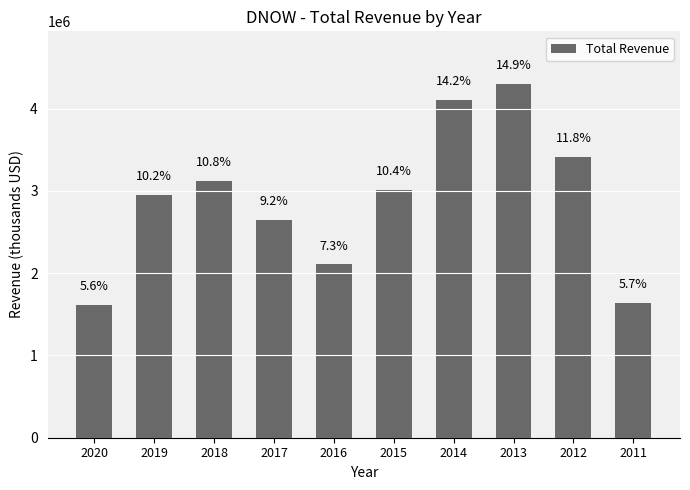

What is the maximum value shown in the chart?

4296000